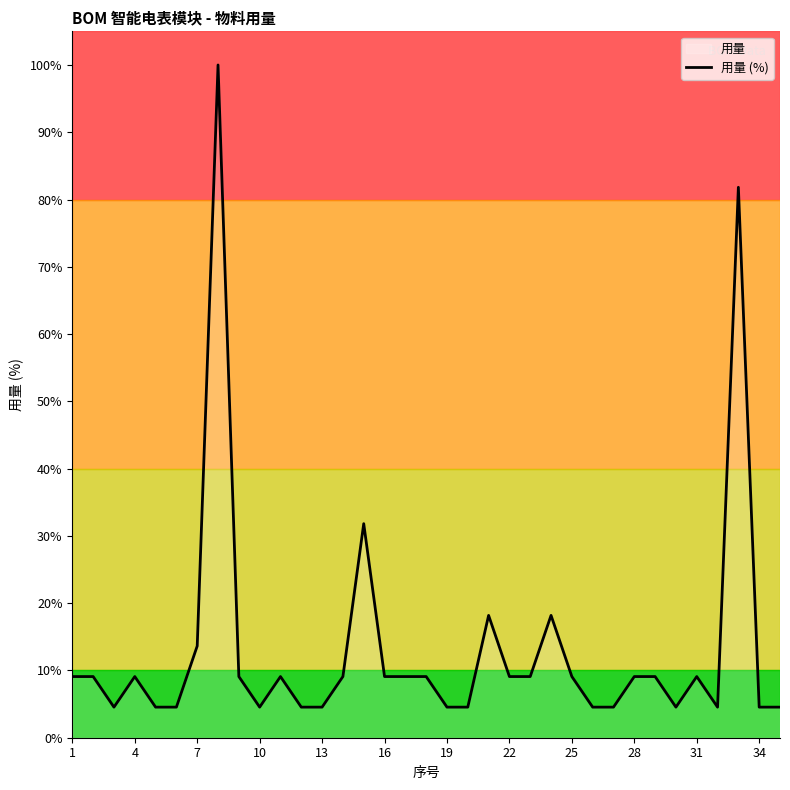

What is the value of the 6th point from the left?

4.5